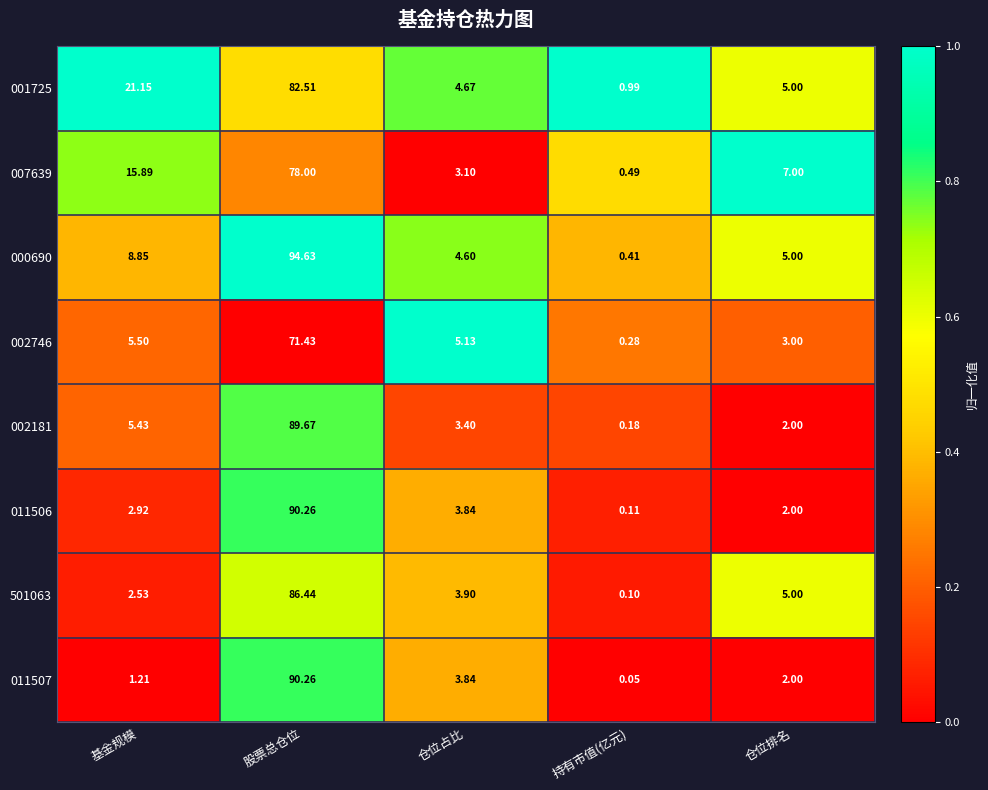

At which label does 002181 first exceed 3?

基金规模